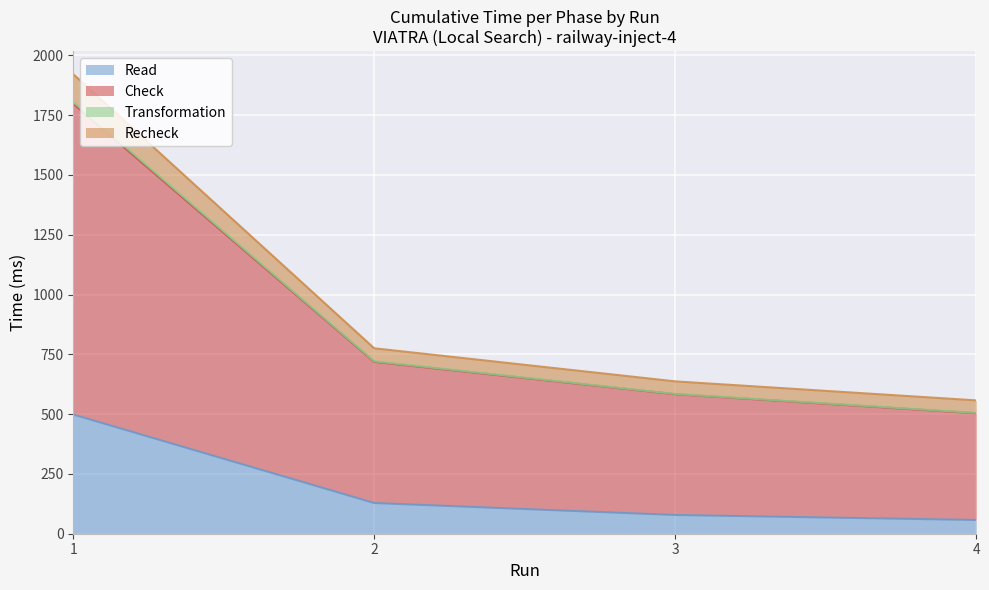

The value of Read at 1 is 176.0. True or false?

False